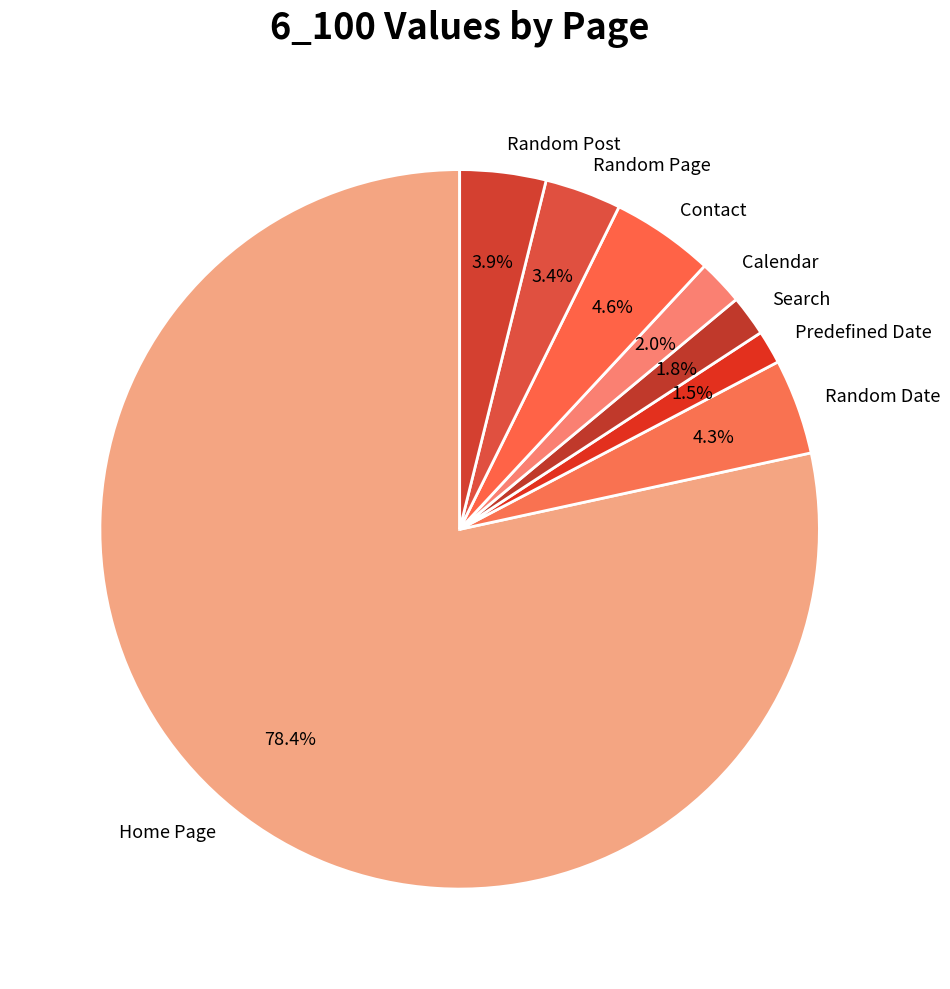

What percentage is the Contact slice, to the nearest percent?

5%